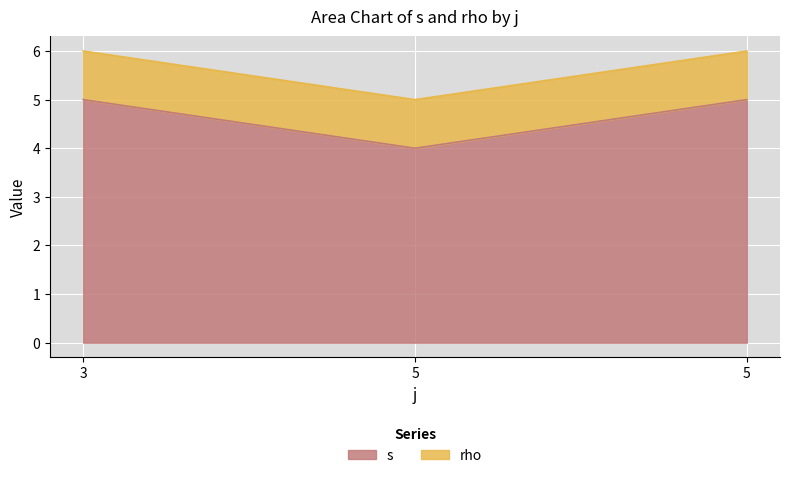

True or false: the data shows 7 at 3.

False